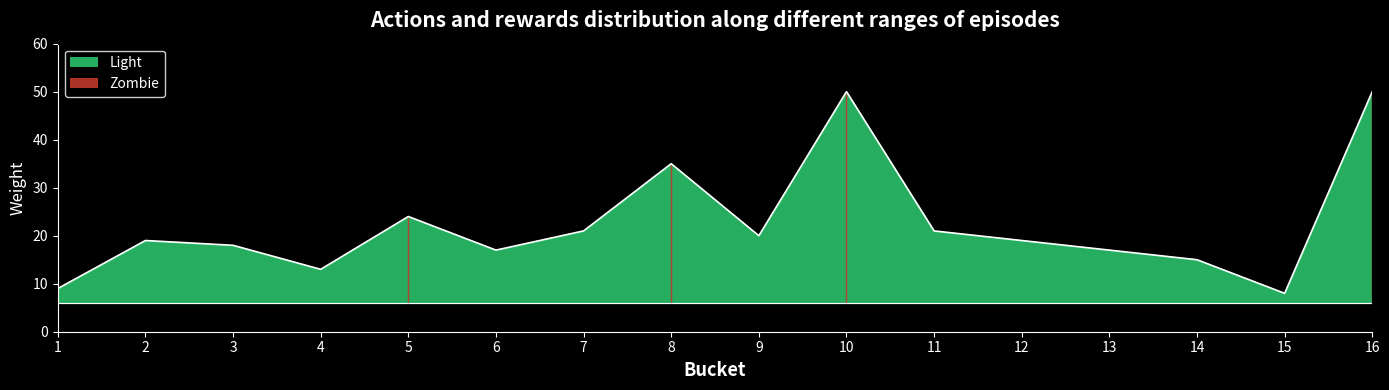

Does the chart display data point markers on the line(s)?

No